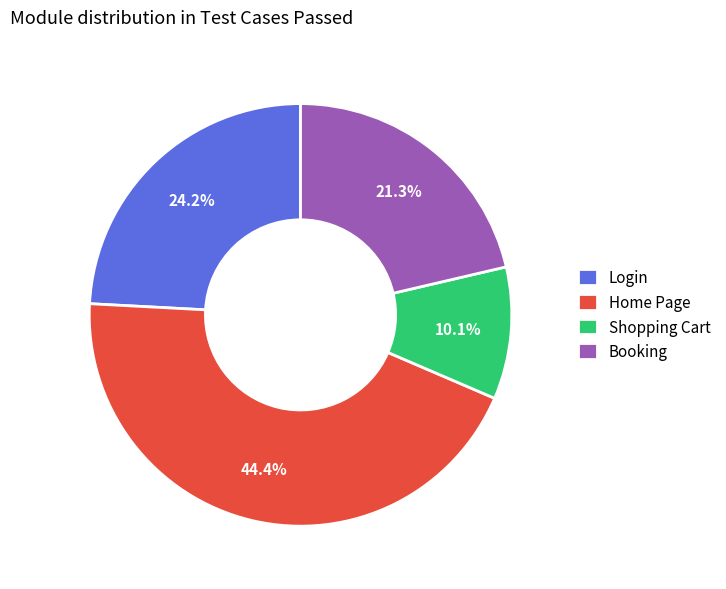

Count the number of slices in the pie.

4